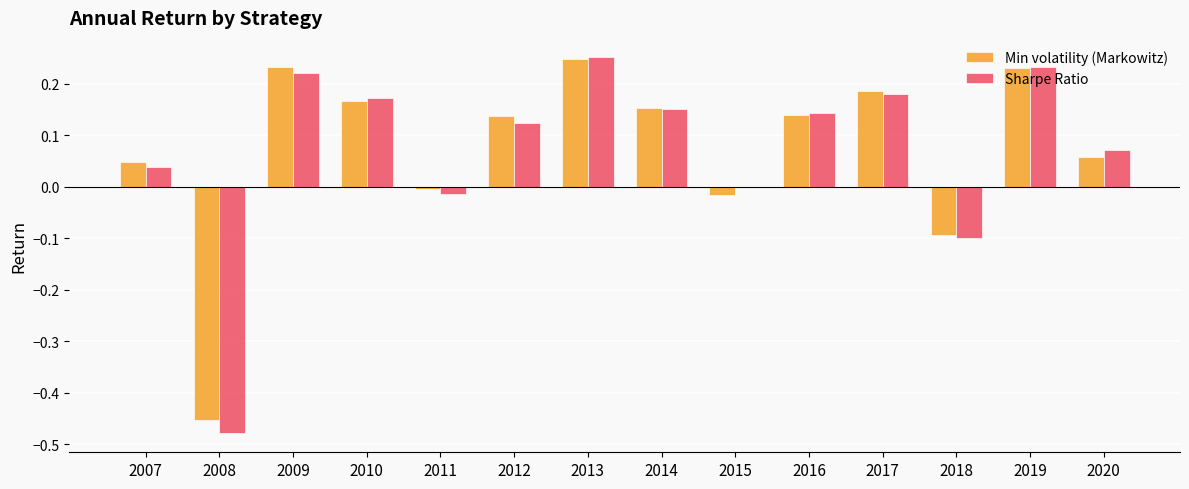

What is the total value across all series at 2019?

0.5